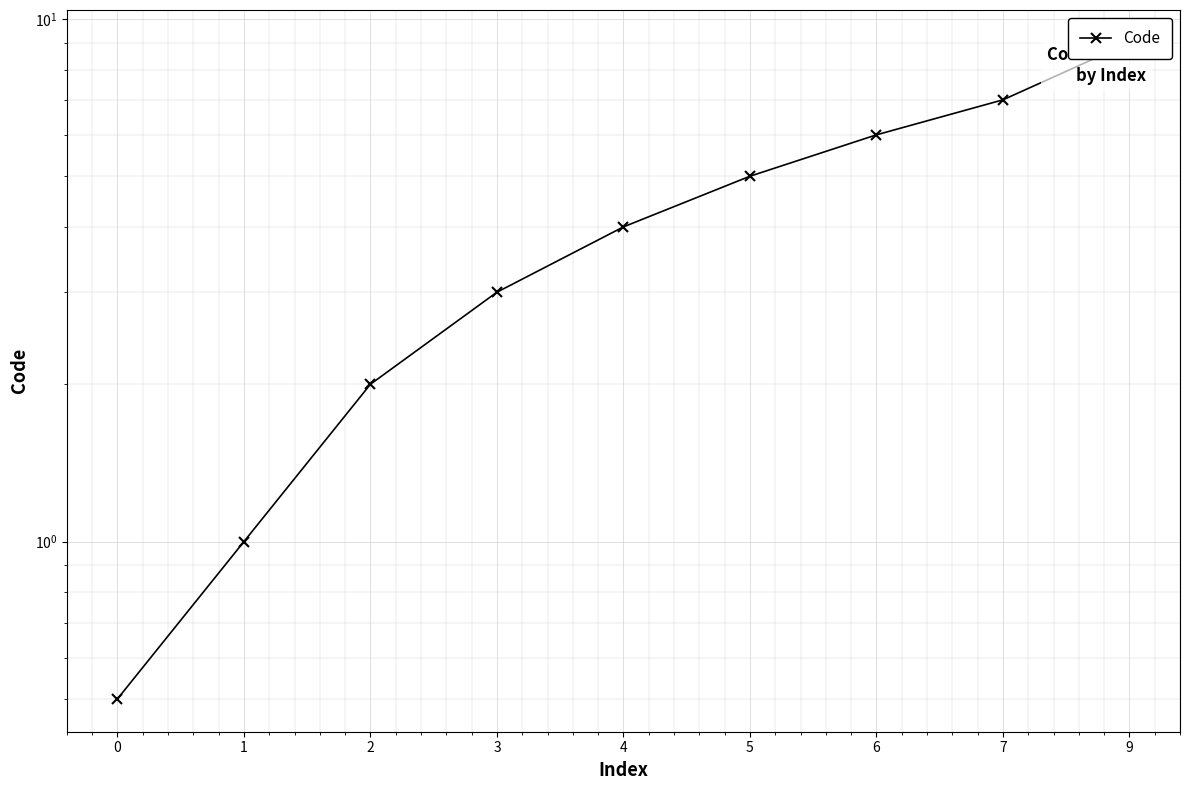

Rank the categories by value from lowest to highest.

0, 1, 2, 3, 4, 5, 6, 7, 9